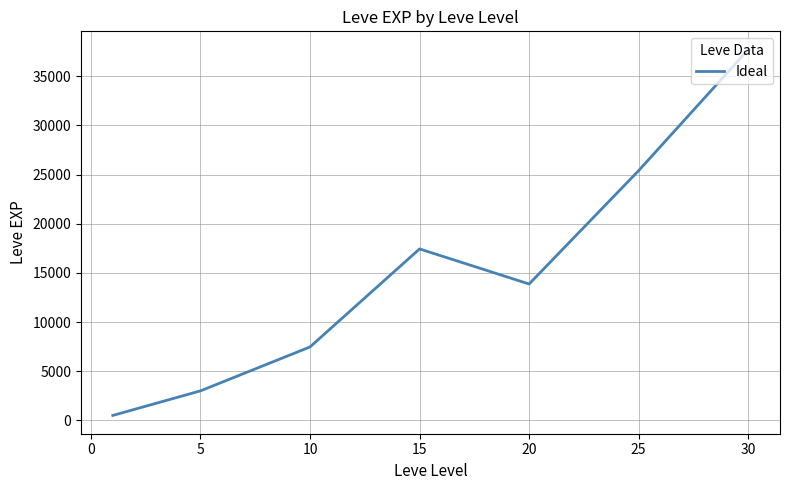

How many interior local peaks (higher than both neighbors) does the data have?

1